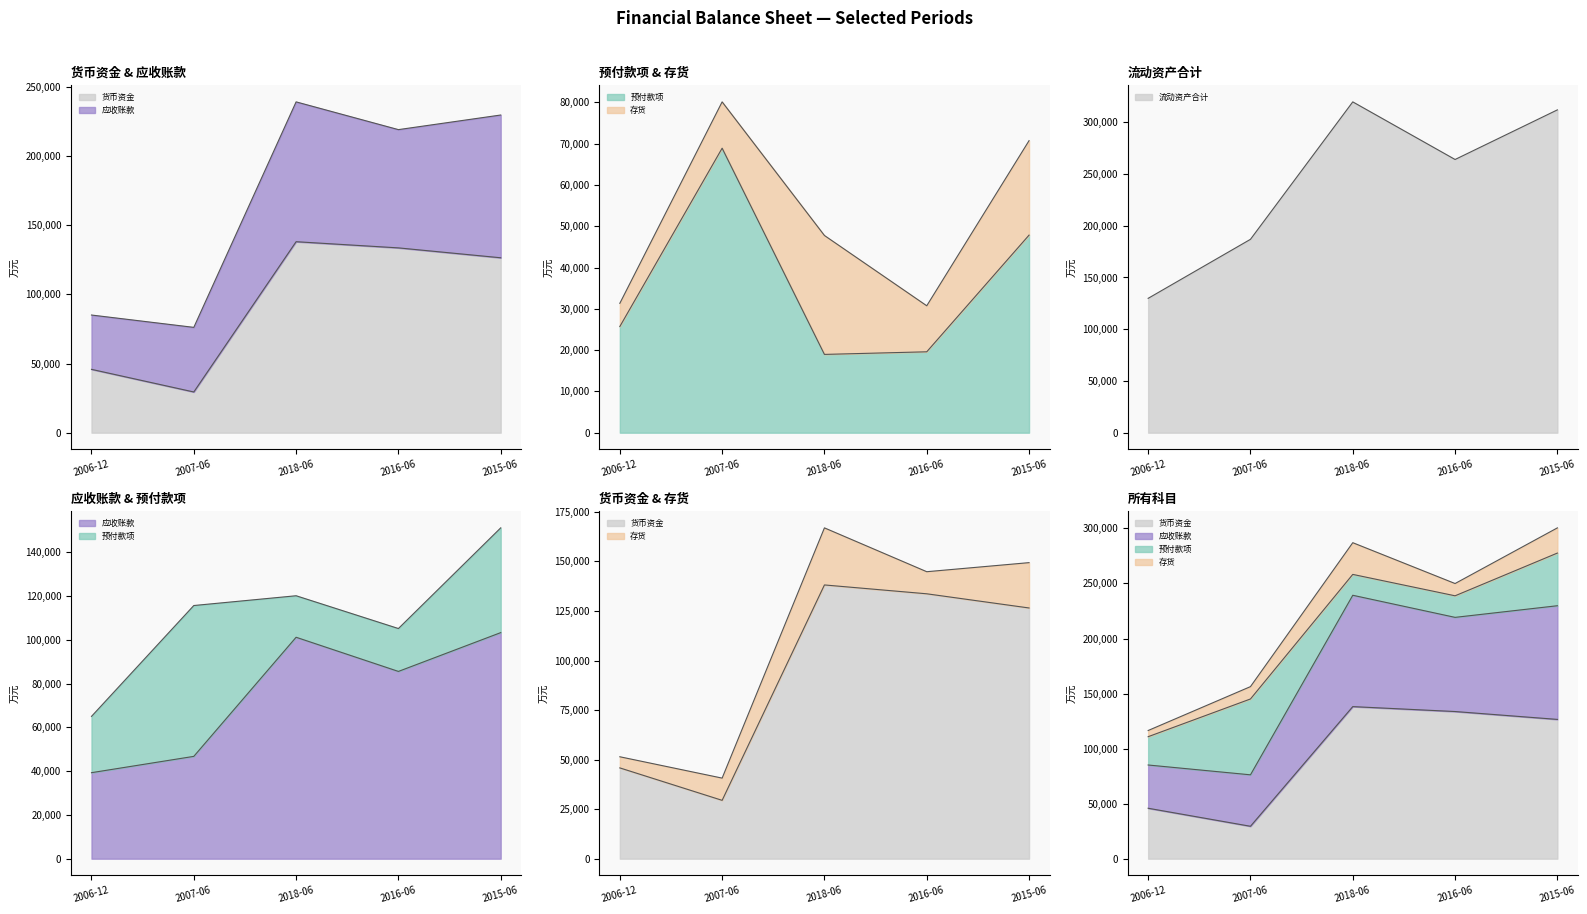

What is the sum of the 货币资金 values at 2015-06 and 2016-06?

260193